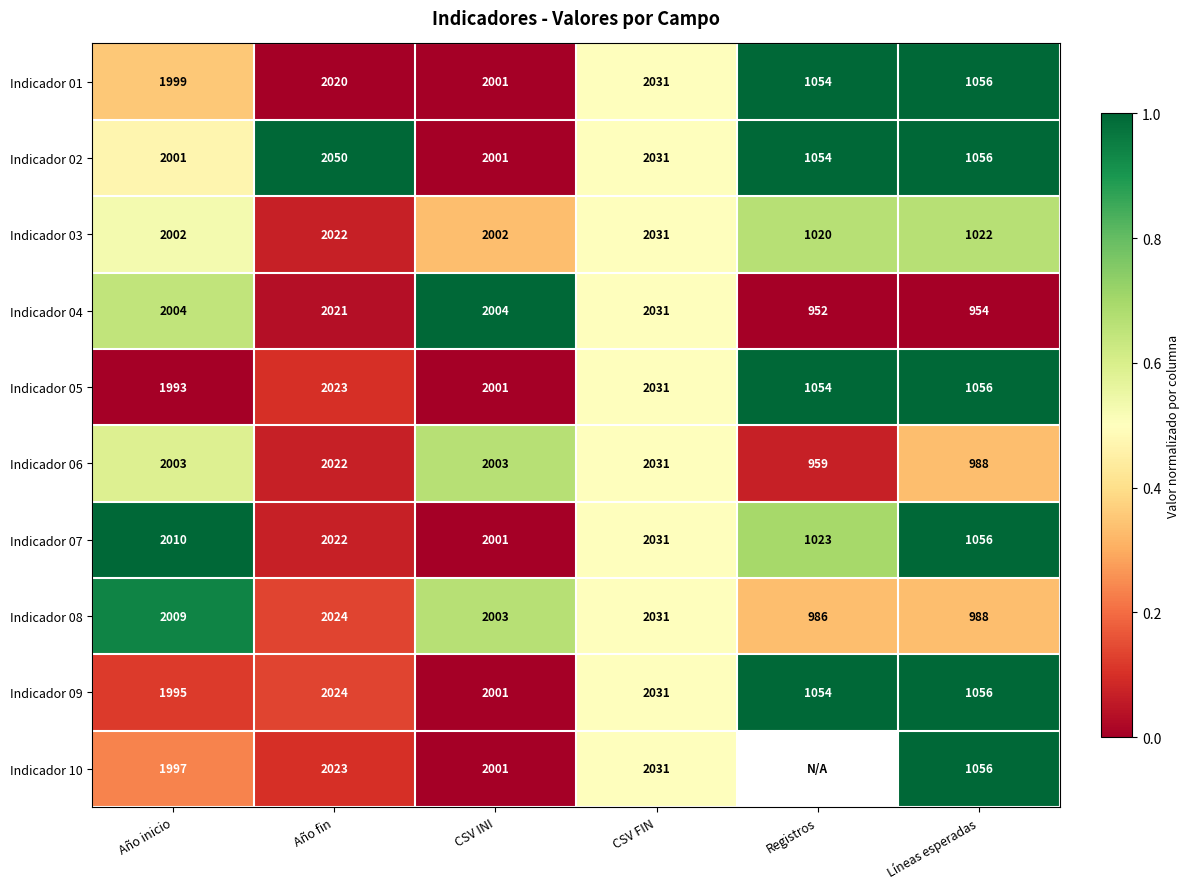

Rank the categories by Indicador 08 value from lowest to highest.

Registros, Líneas esperadas, CSV INI, Año inicio, Año fin, CSV FIN